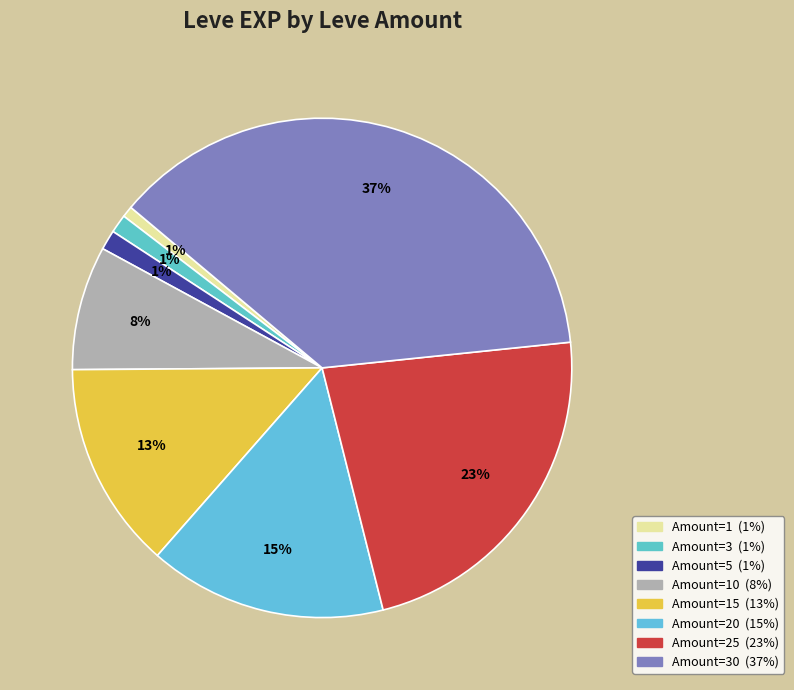

How many segments does this pie chart have?

8